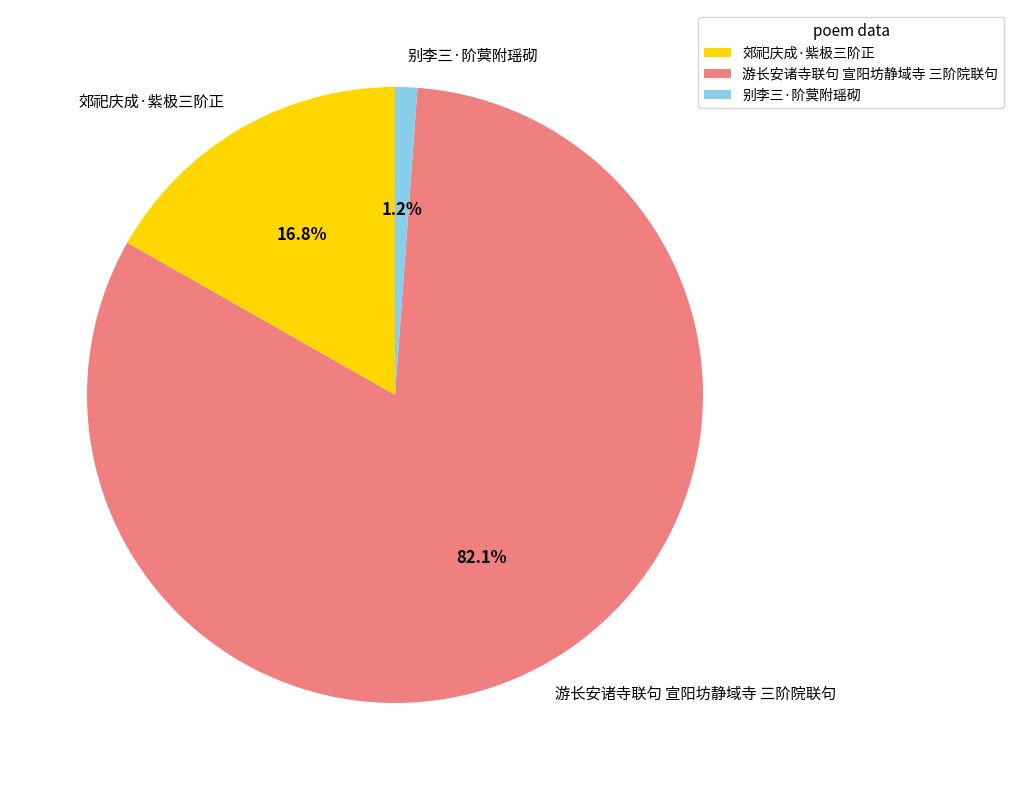

Combined, what portion of the pie is 郊祀庆成·紫极三阶正 and 游长安诸寺联句 宣阳坊静域寺 三阶院联句?

98.8%